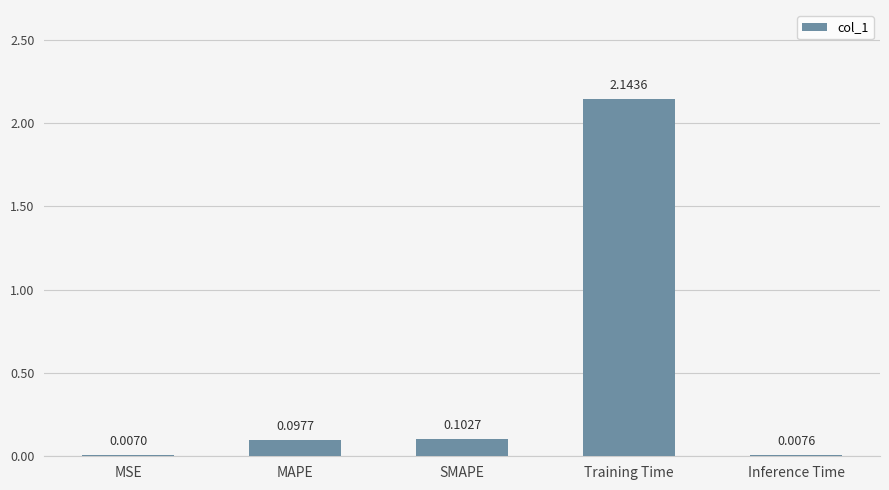

Where is the data nearest to the value 1?

SMAPE